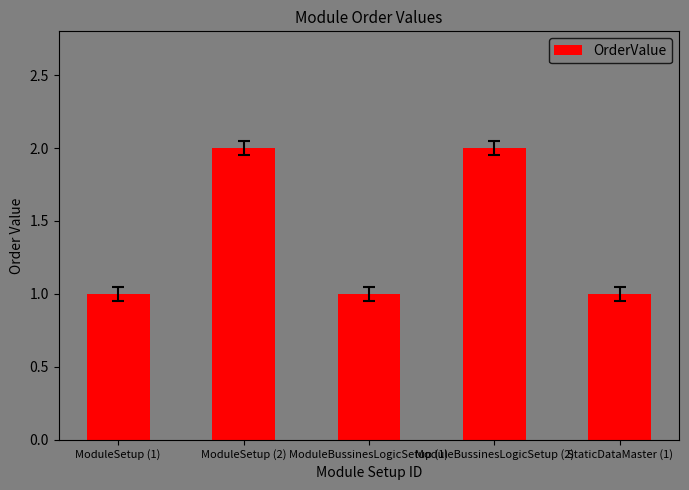

Which has a higher value, StaticDataMaster (1) or ModuleBussinesLogicSetup (2)?

ModuleBussinesLogicSetup (2)